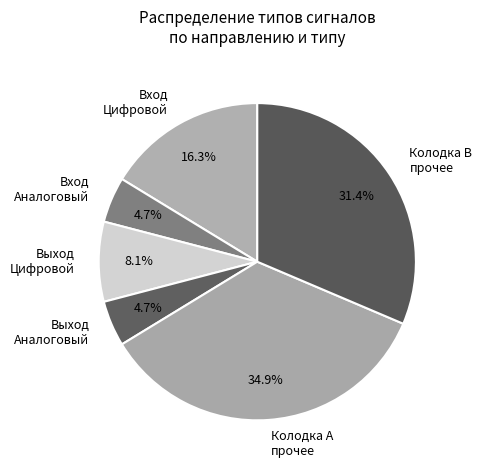

Combined, do Выход Аналоговый and Вход Цифровой account for over 50%?

No